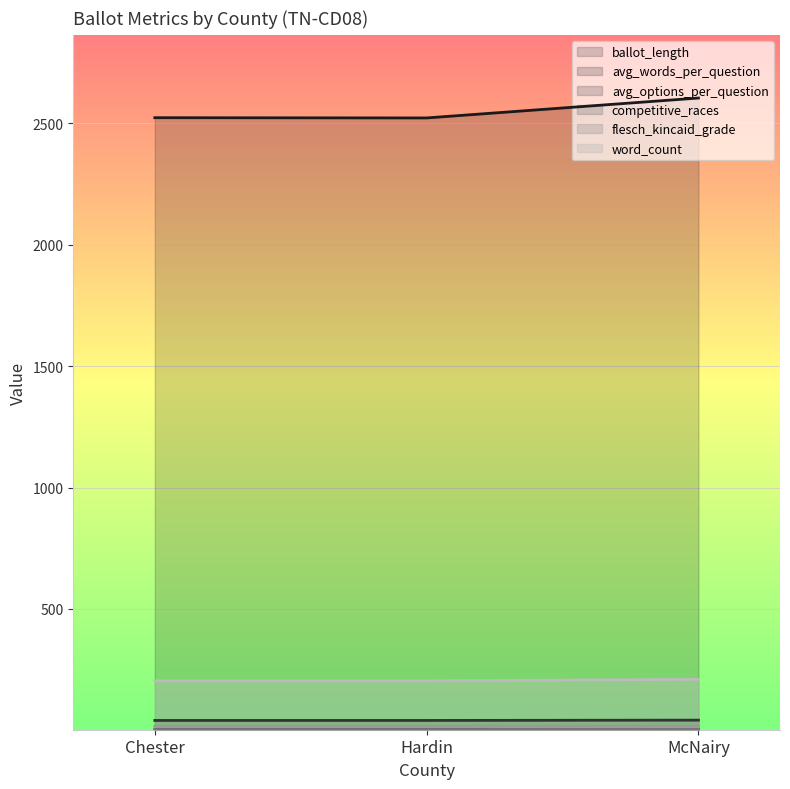

What is the lowest value of the word_count series?

204.0